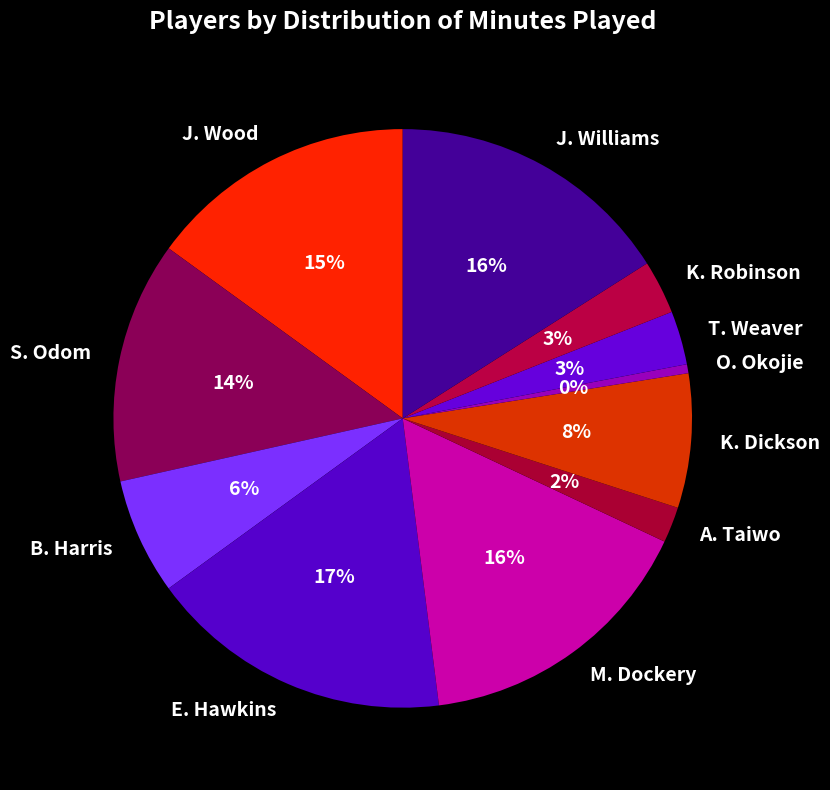

The J. Williams slice represents 28% of the pie. True or false?

False